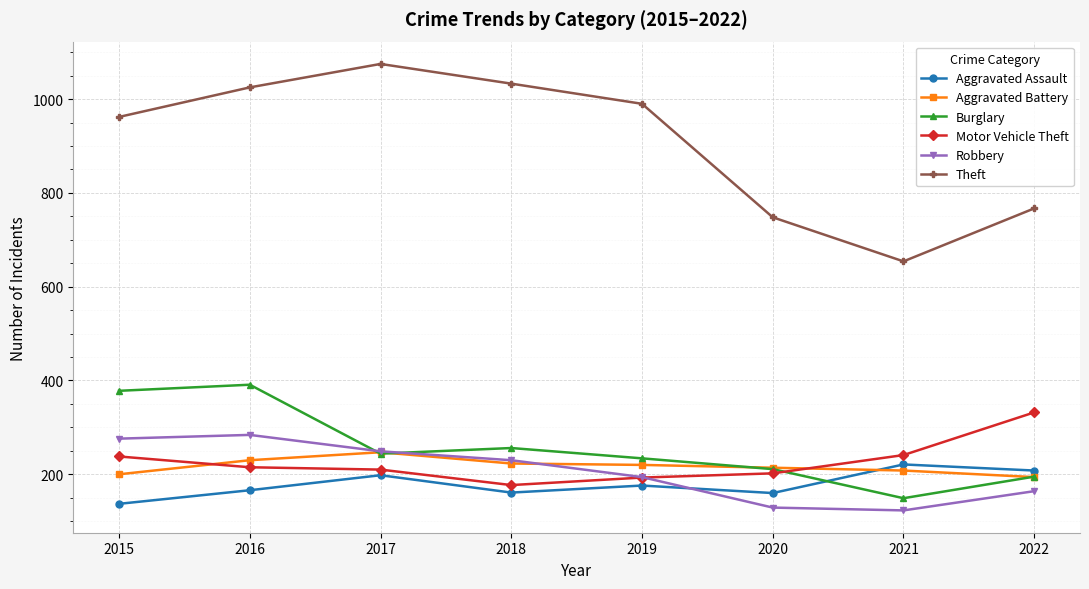

In Theft, how many points are higher than both neighbors (excluding endpoints)?

1